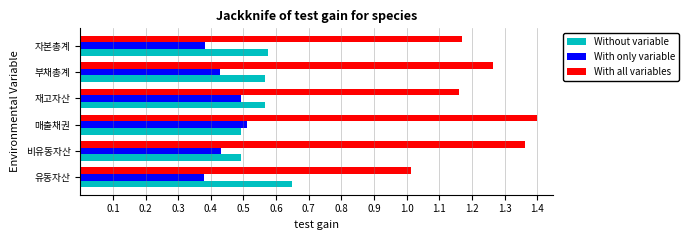

List the series in order of their peak value, lowest first.

With only variable, Without variable, With all variables